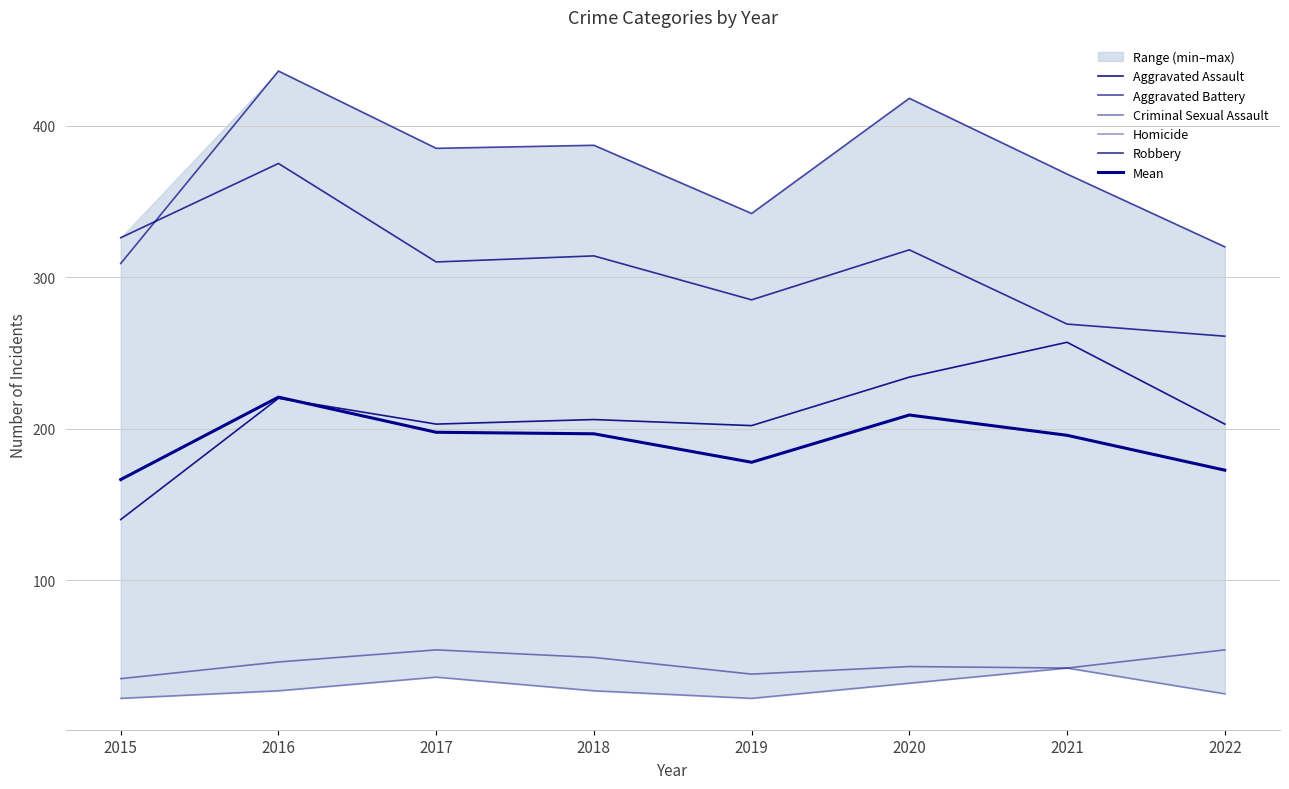

How many values in the Mean series exceed 196?

4